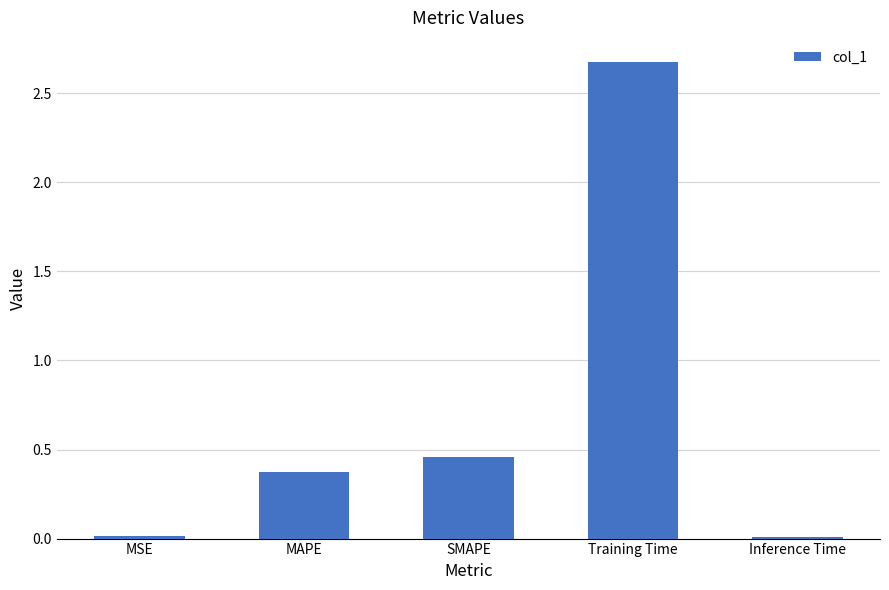

True or false: the data shows 0.6 at SMAPE.

False